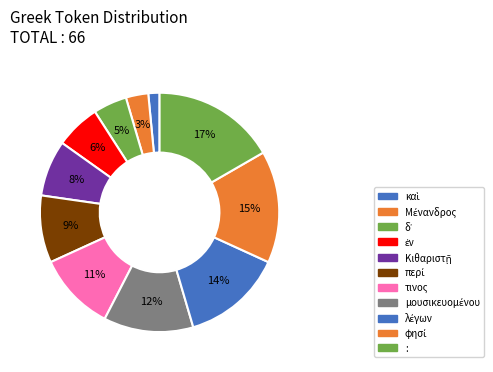

Is λέγων the majority of the pie?

No